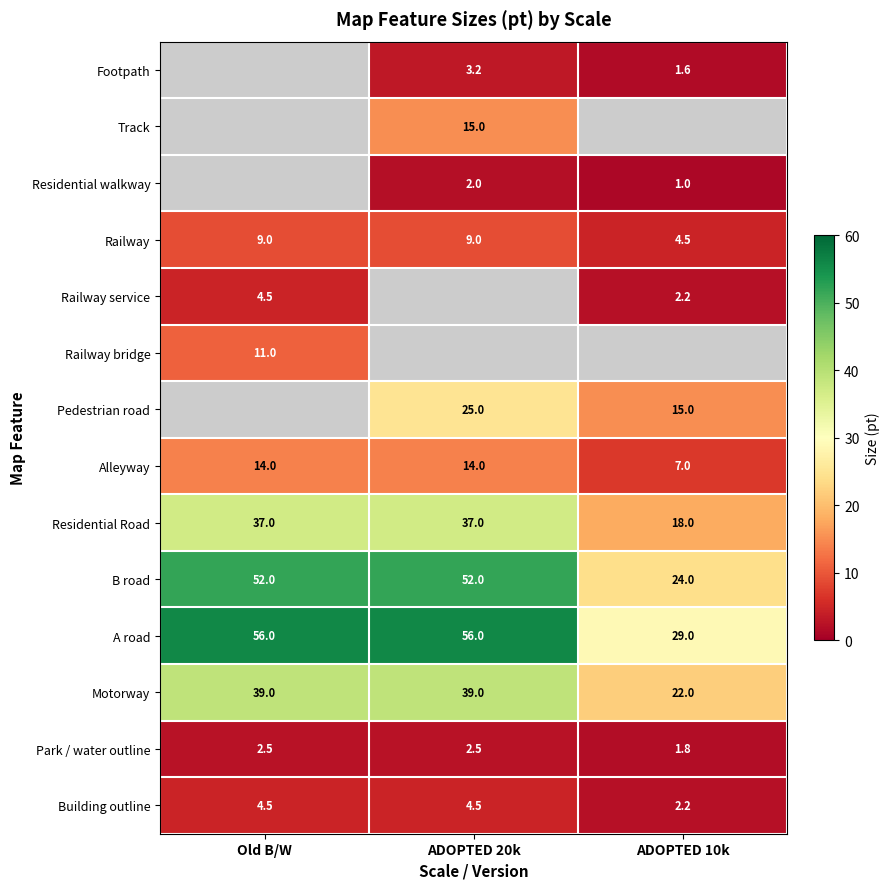

How many data points does each series have?

3